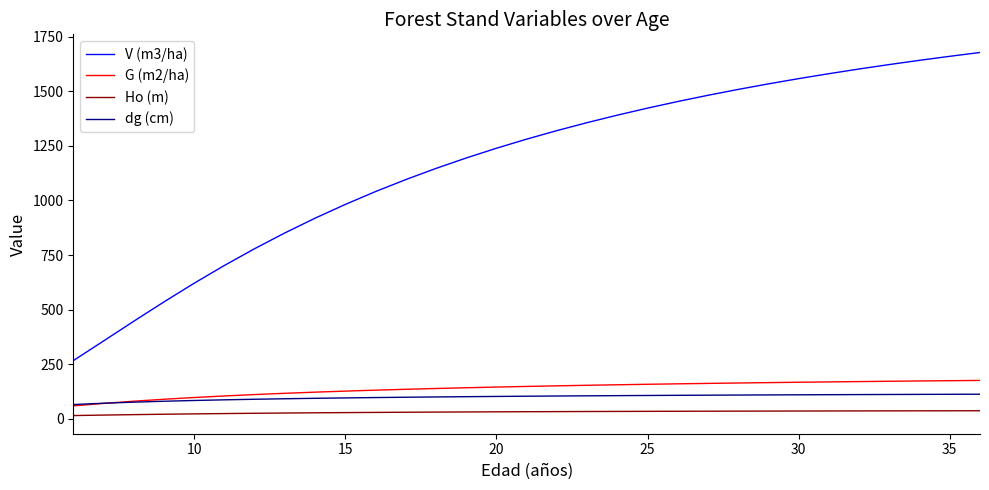

Which series has the largest total across all categories?

V (m3/ha)